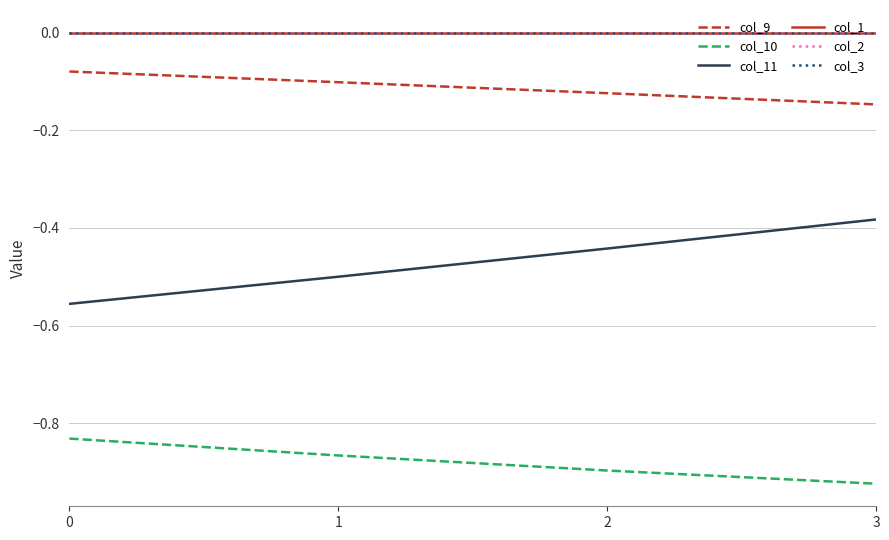

Does the chart have visible grid lines?

Yes